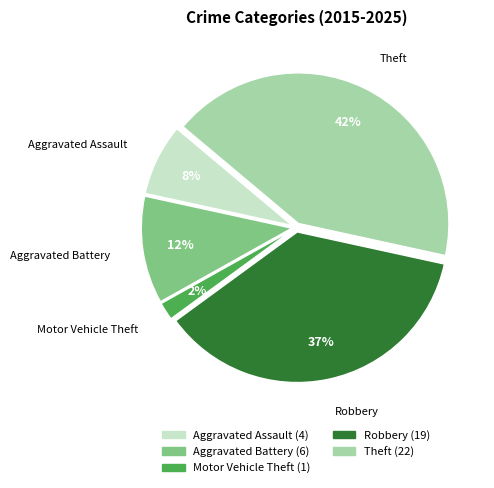

To the nearest percent, what portion does Aggravated Battery represent?

12%